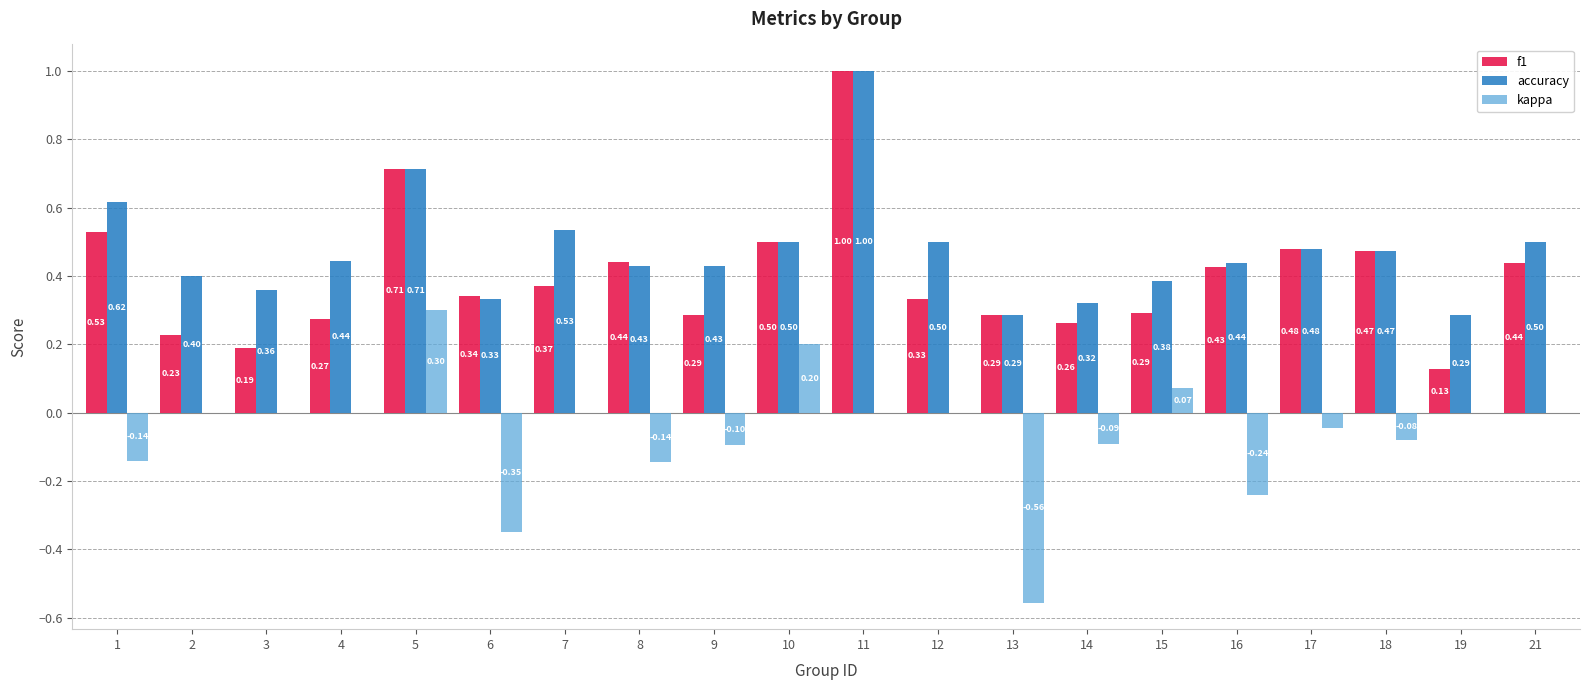

What is the average value of the f1 series?

0.4